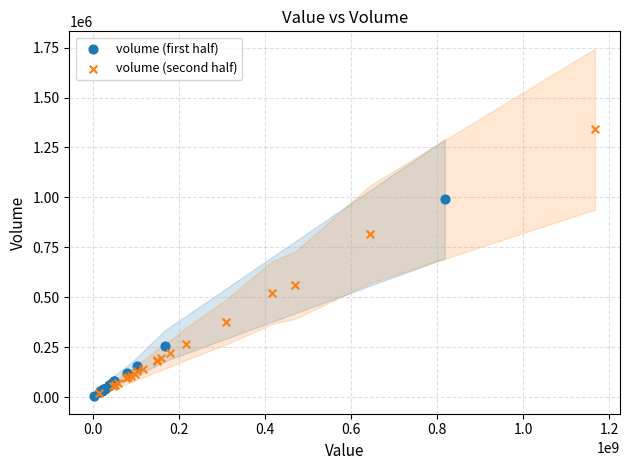

Which series has the widest spread of Y values?

volume (second half)